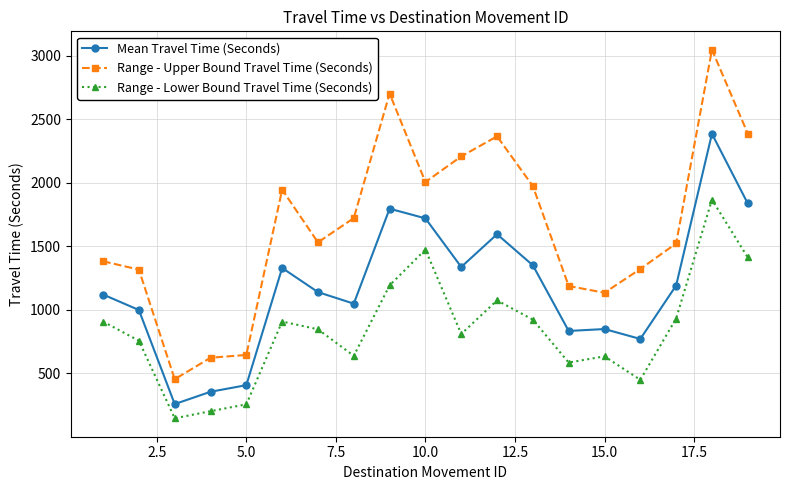

What is the value of the Range - Lower Bound Travel Time (Seconds) point at the 14th from the left?

585